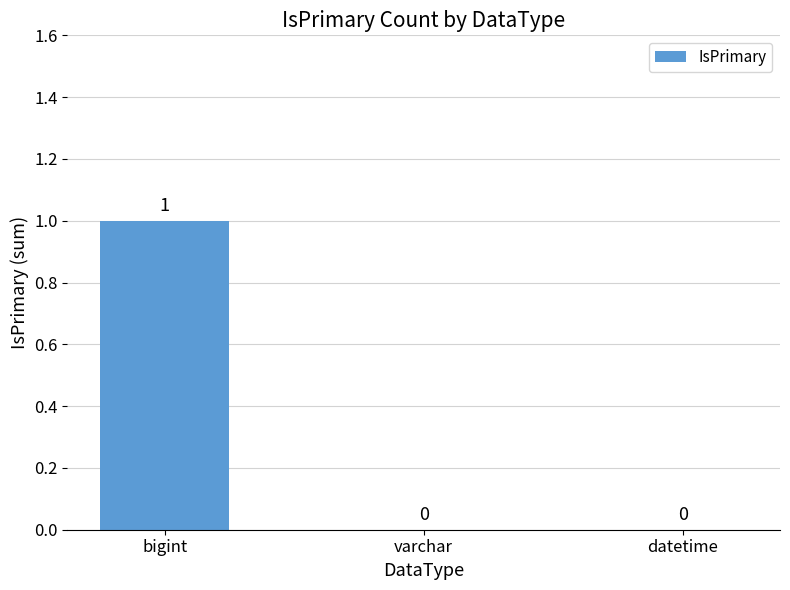

Reading right to left, what are all the values shown in this chart?

datetime=0	varchar=0	bigint=1